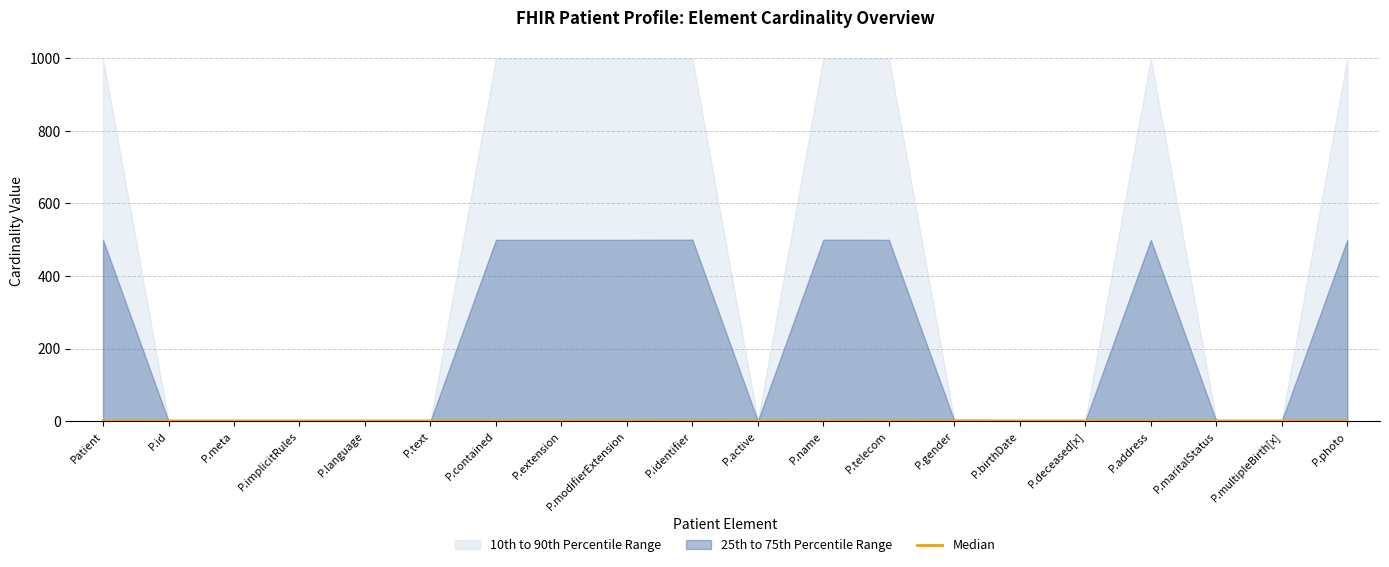

Which label corresponds to the largest value in the chart?

P.identifier